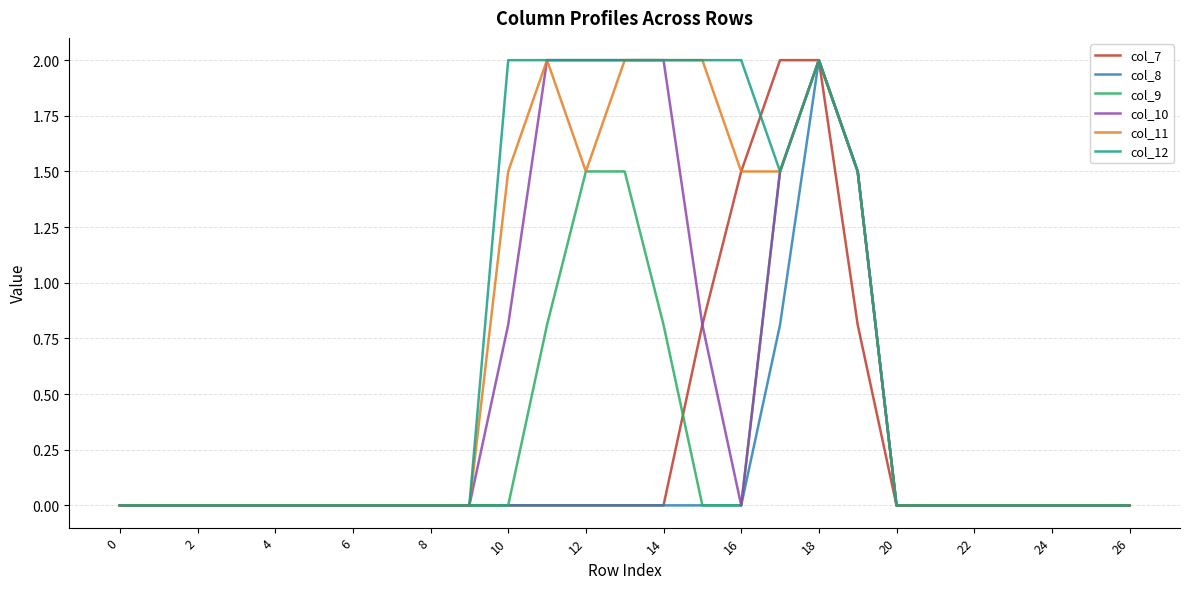

Does the chart display data point markers on the line(s)?

No